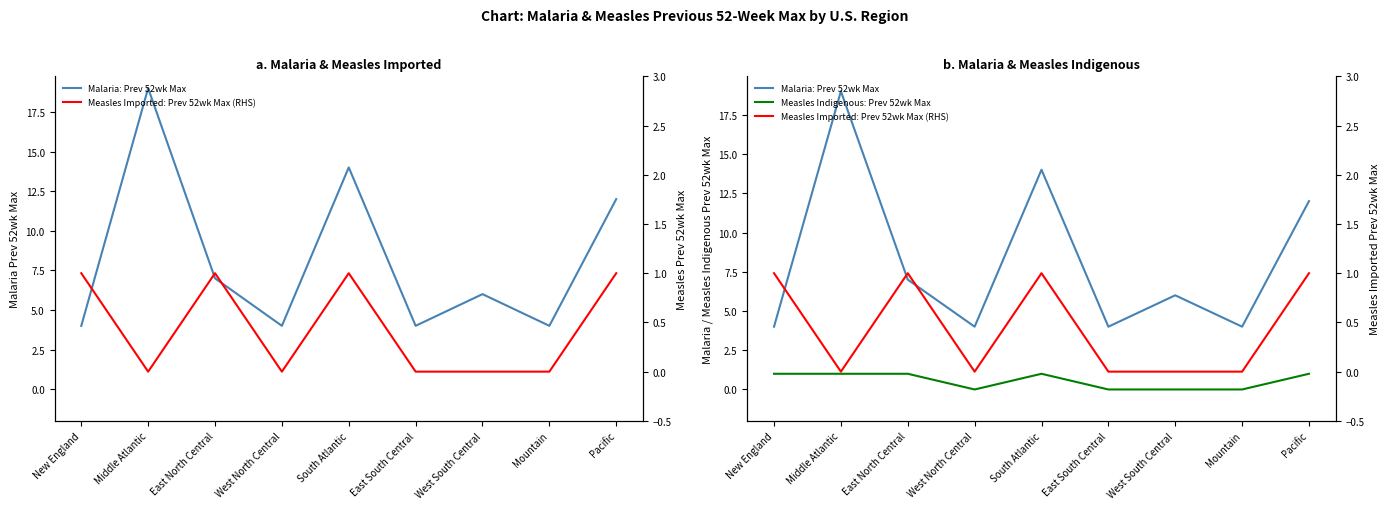

List the labels in order of Malaria: Prev 52wk Max value, smallest first.

New England, West North Central, East South Central, Mountain, West South Central, East North Central, Pacific, South Atlantic, Middle Atlantic